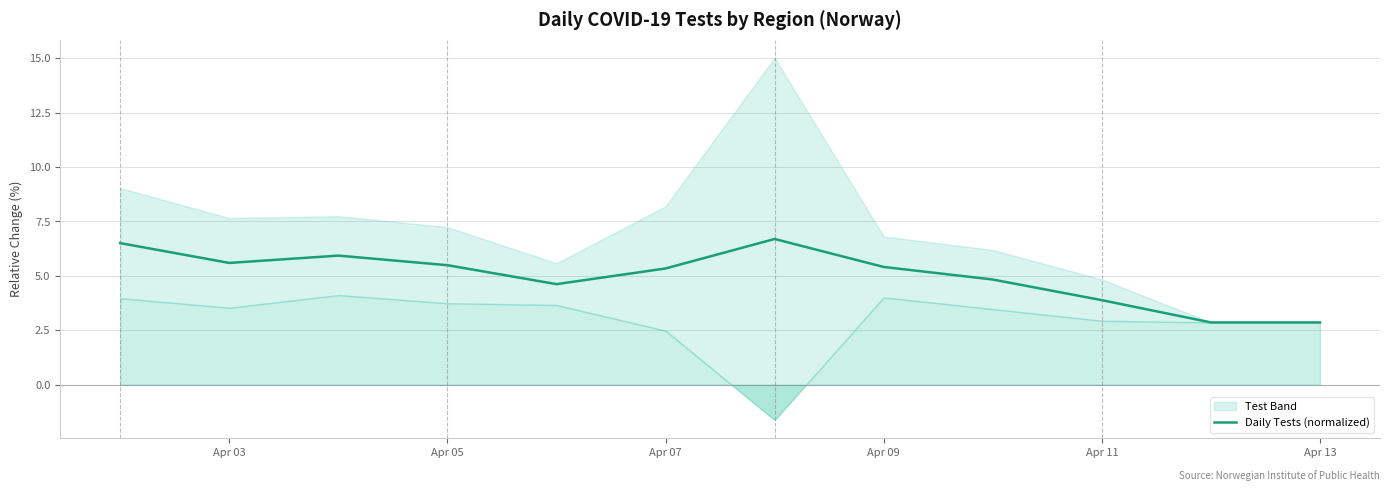

What is the lowest value of the Daily Tests (normalized) series?

2.9